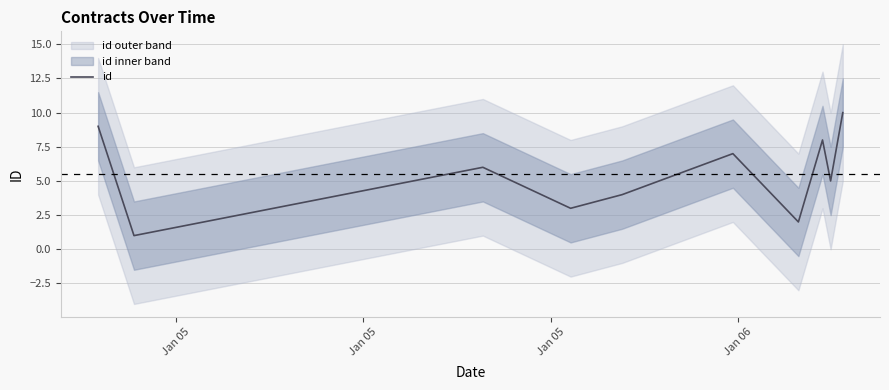

Reading left to right, extract all data points from this chart.

9	1	6	3	4	7	2	8	5	10